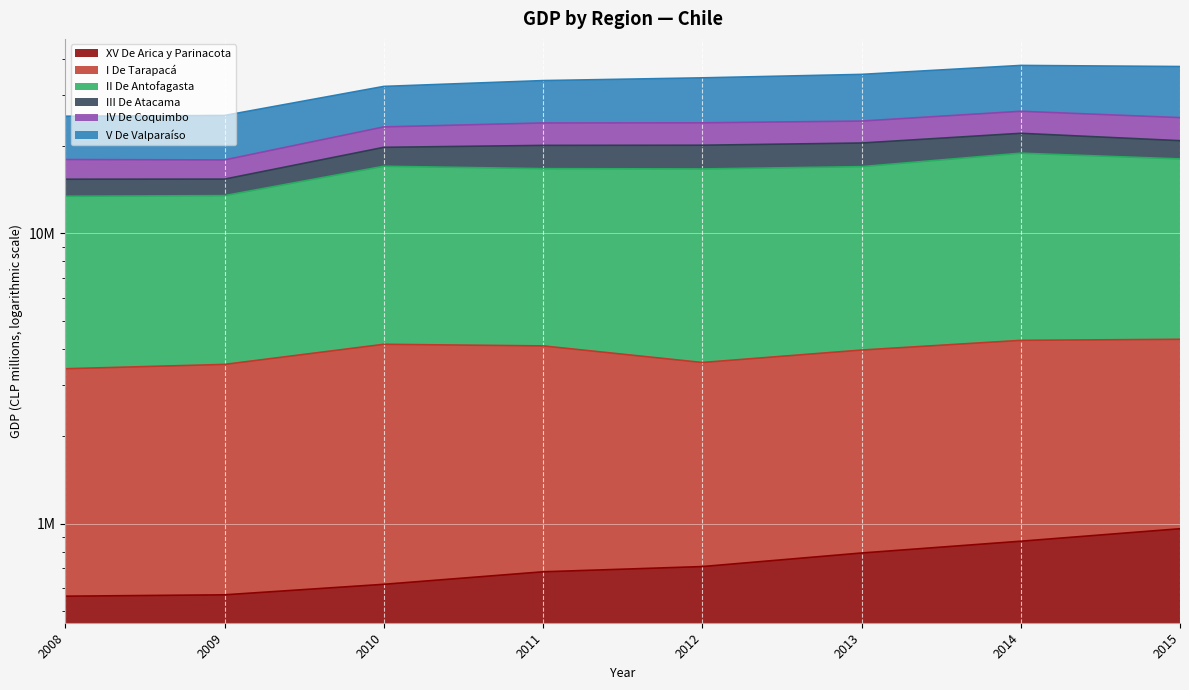

List the labels in order of IV De Coquimbo value, largest first.

2014, 2015, 2013, 2012, 2011, 2010, 2009, 2008